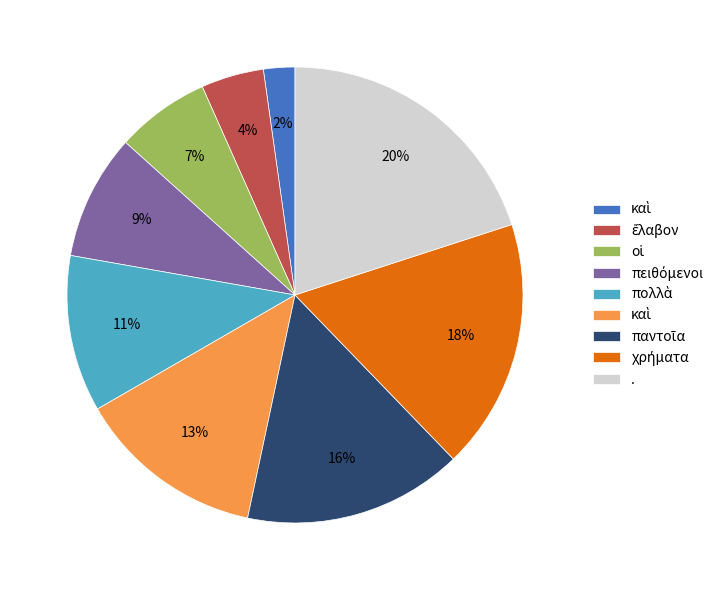

To the nearest percent, what is the difference between the largest and smallest slice percentages?

18%